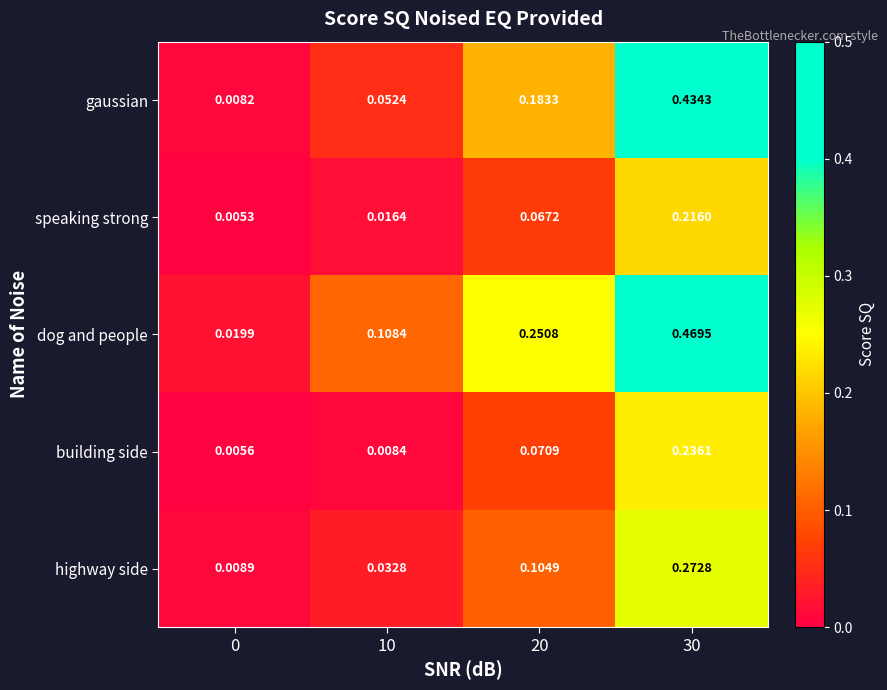

Count the number of data series in this chart.

5